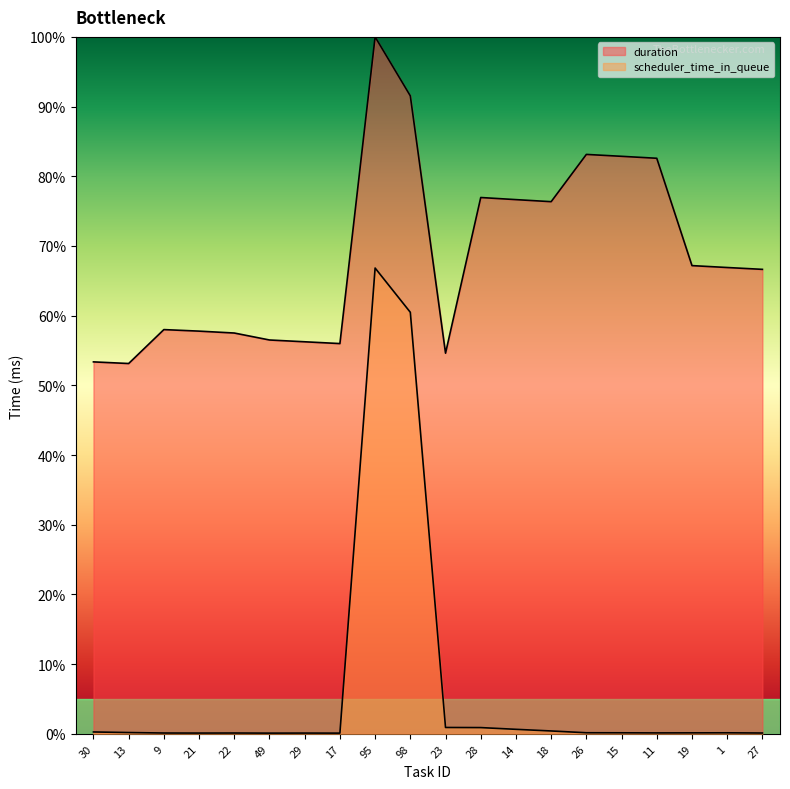

Where is the first local minimum for scheduler_time_in_queue?

21